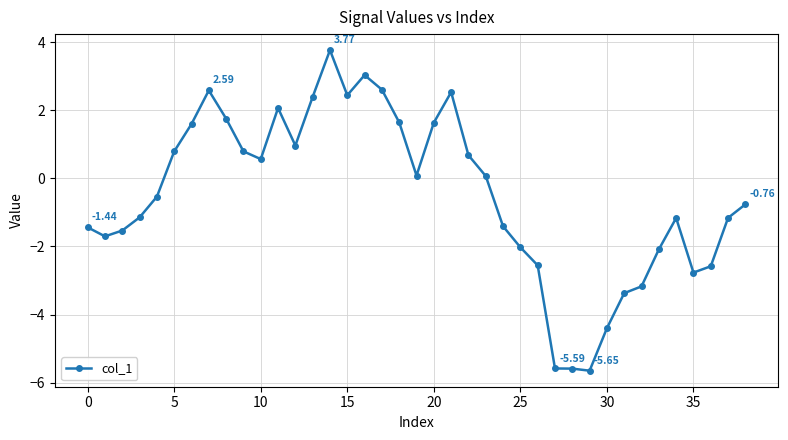

What is the average value?

-0.5